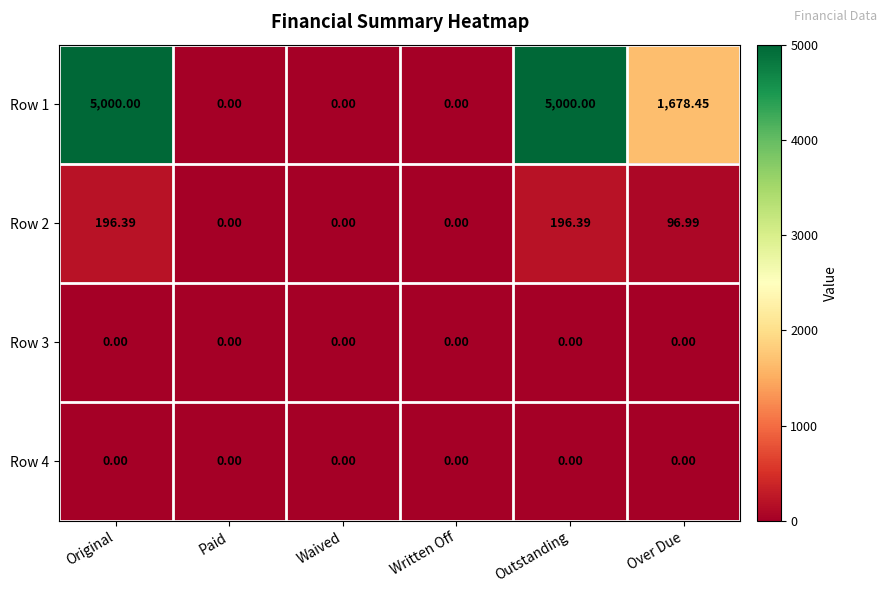

At which label does Row 2 first exceed 96?

Original